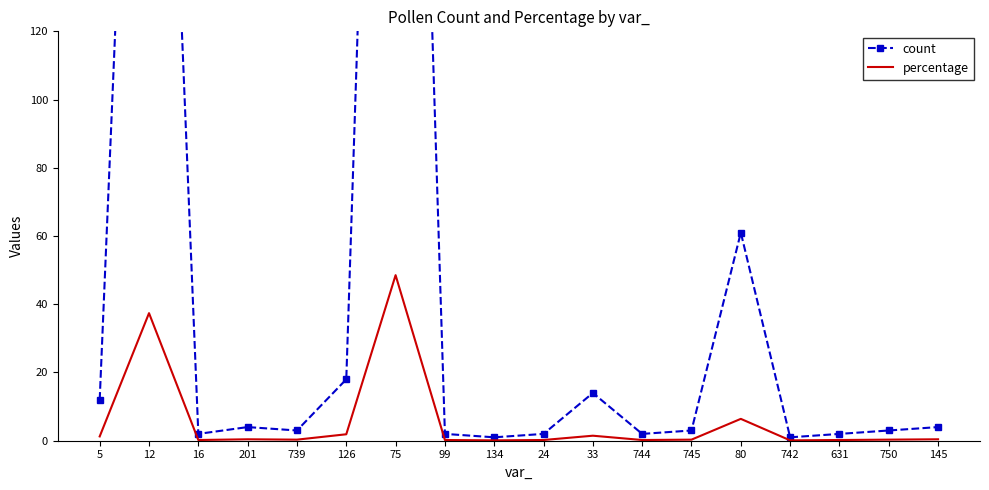

List the series in order of their peak value, highest first.

count, percentage